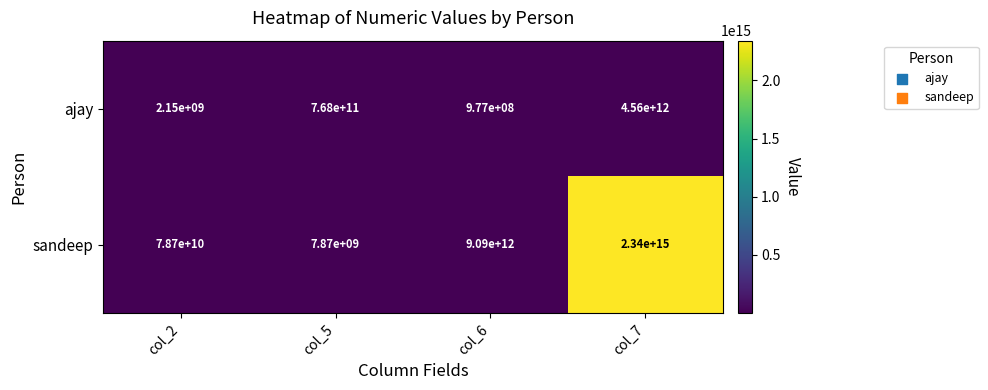

At which label does sandeep reach its peak?

col_7